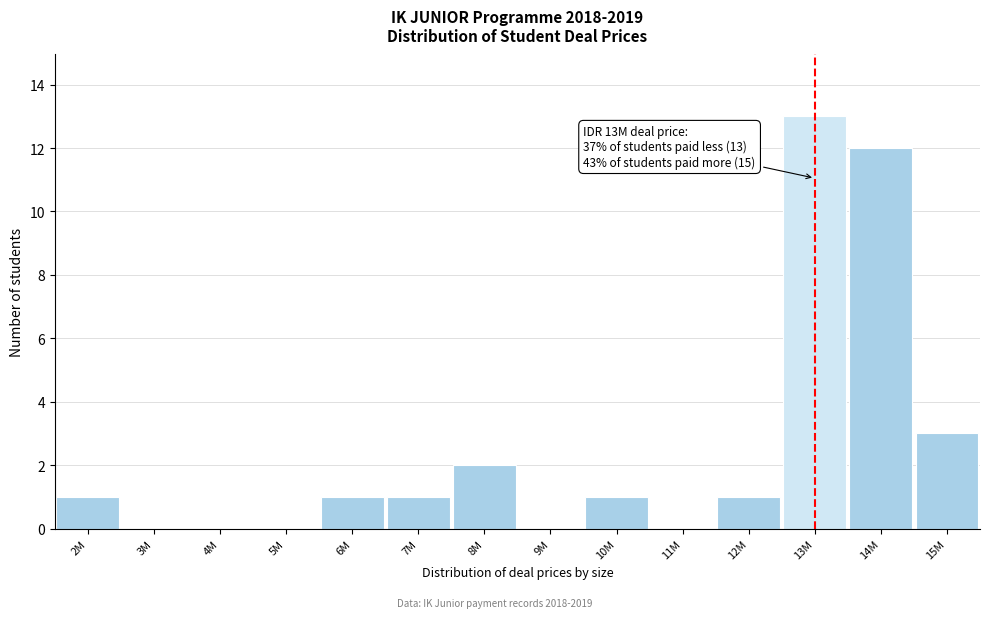

Reading left to right, list all the values displayed in this chart.

2M=1	3M=0	4M=0	5M=0	6M=1	7M=1	8M=2	9M=0	10M=1	11M=0	12M=1	13M=13	14M=12	15M=3